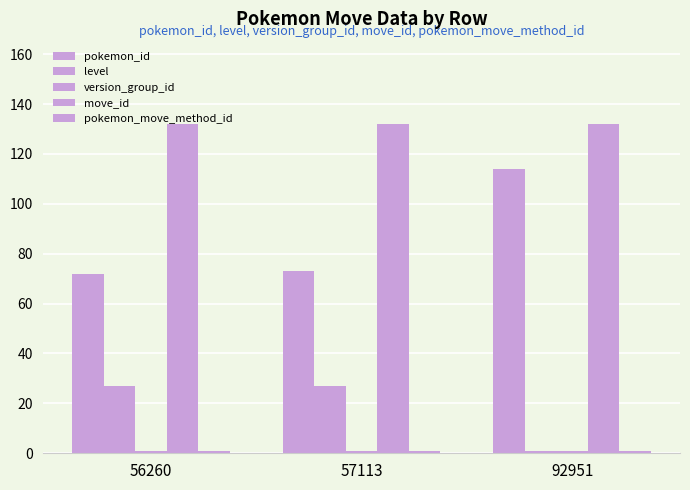

How many data points does each series have?

3